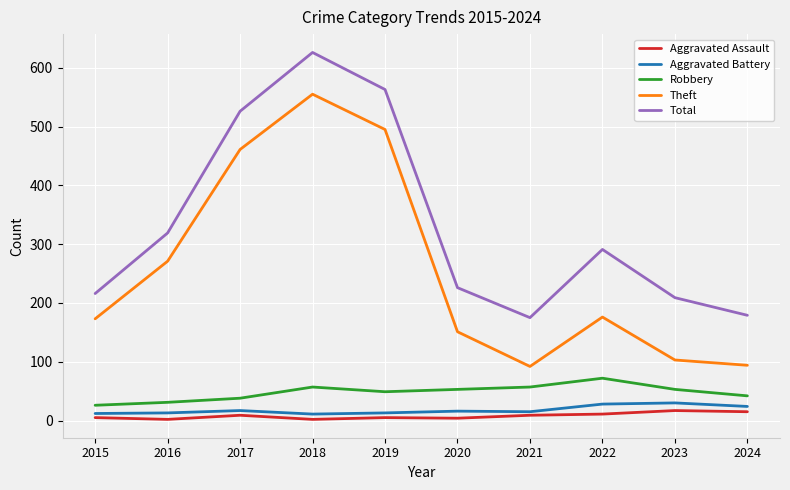

What are all the series names shown in the legend?

Aggravated Assault, Aggravated Battery, Robbery, Theft, Total